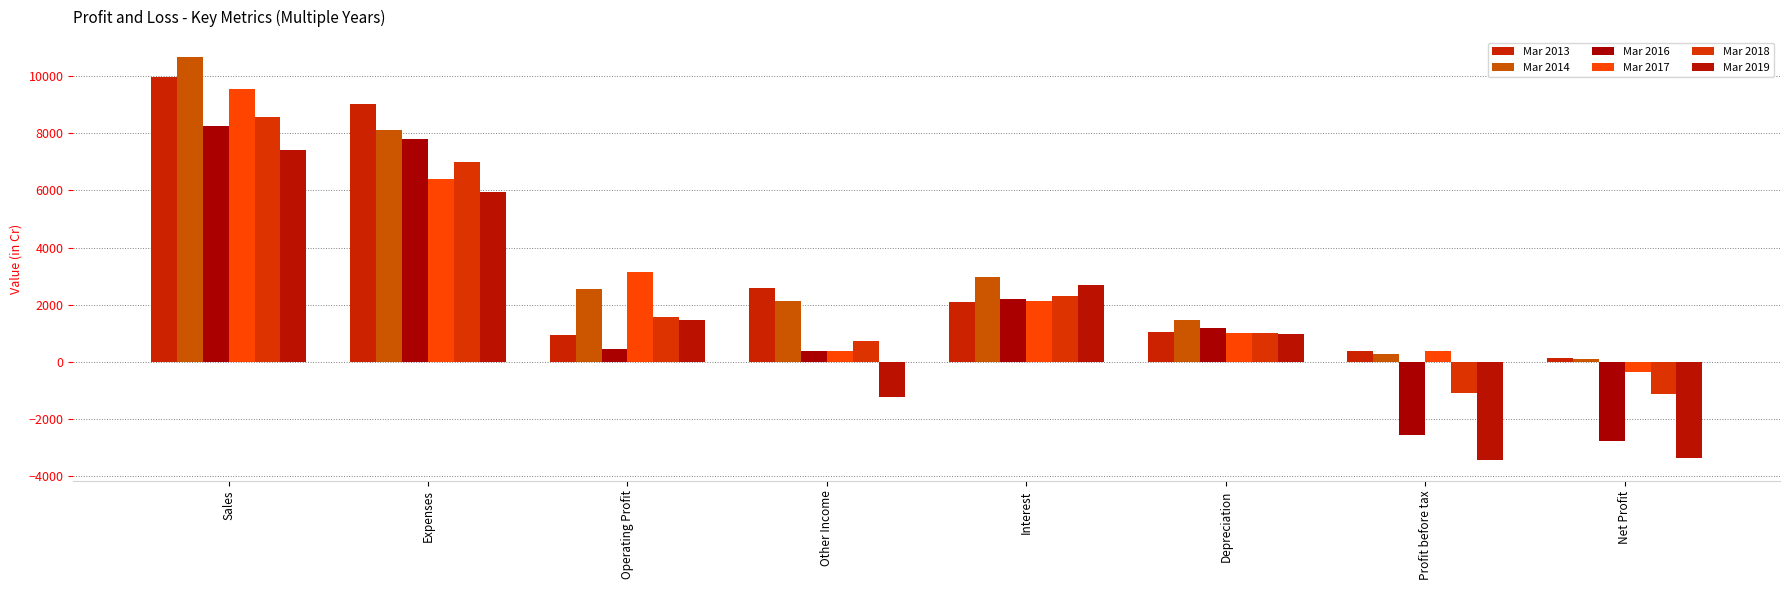

How many bars are there in each group?

6